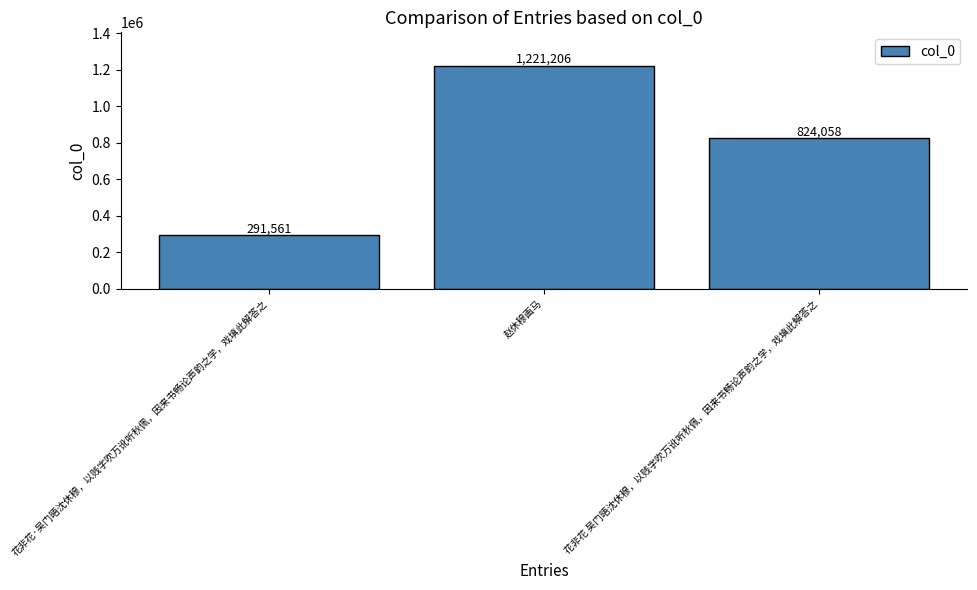

Count the values in the range 291561 to 1221206.

3